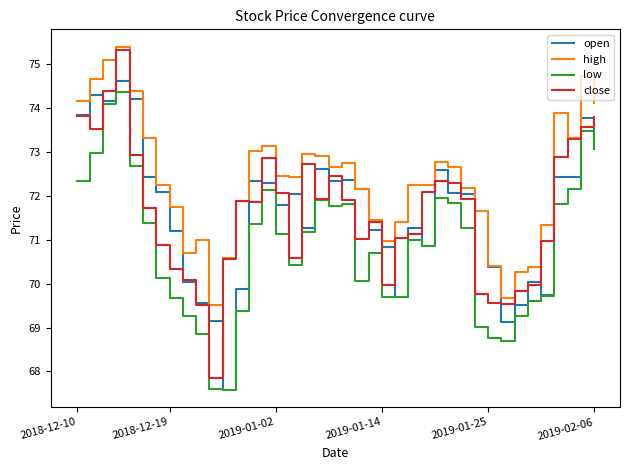

What is the minimum value shown in the chart?

67.6